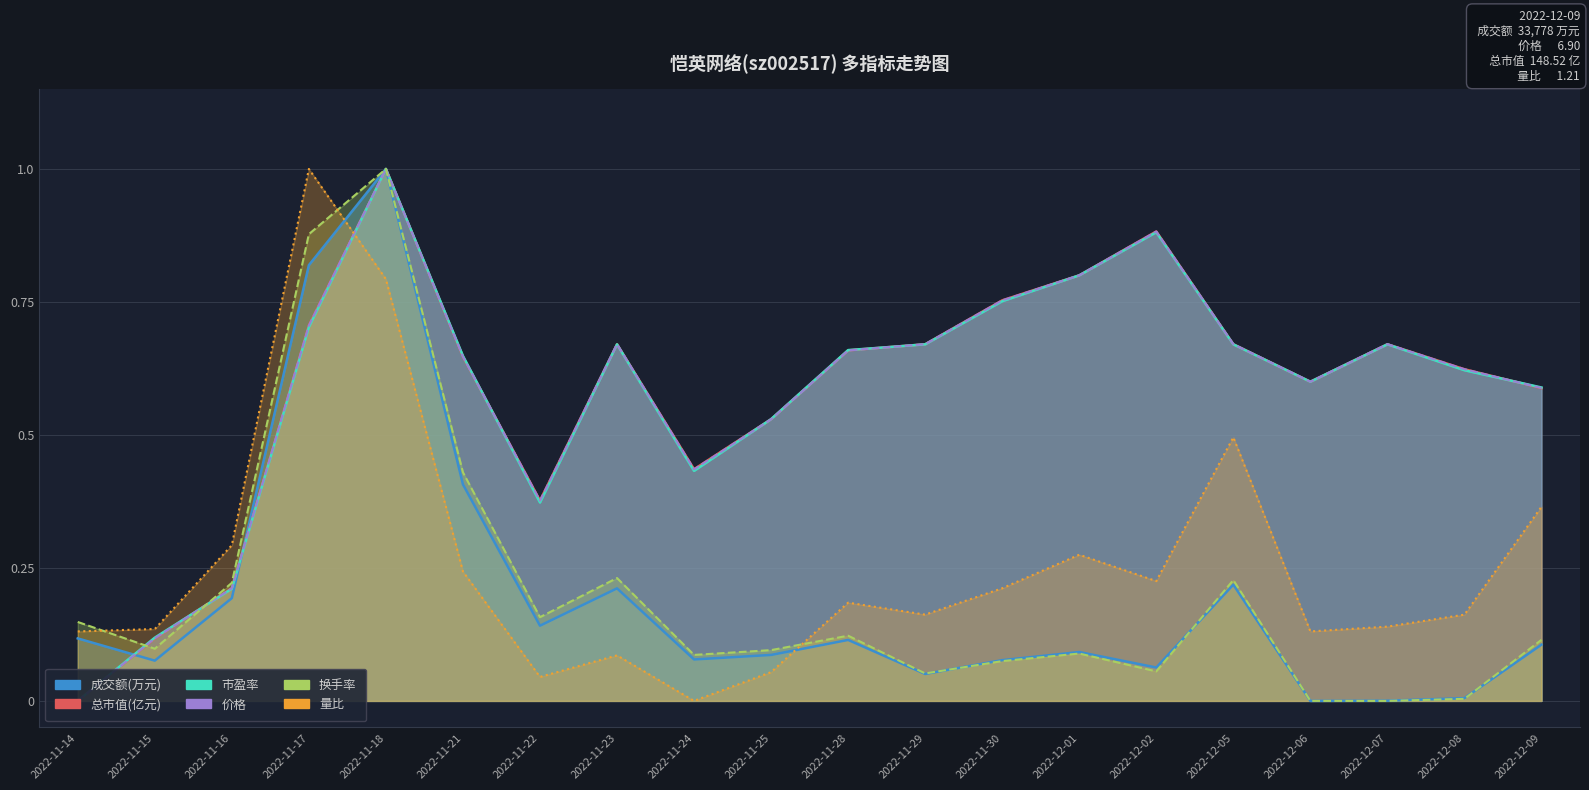

The value of 市盈率 at 2022-11-24 is 0.4. True or false?

True